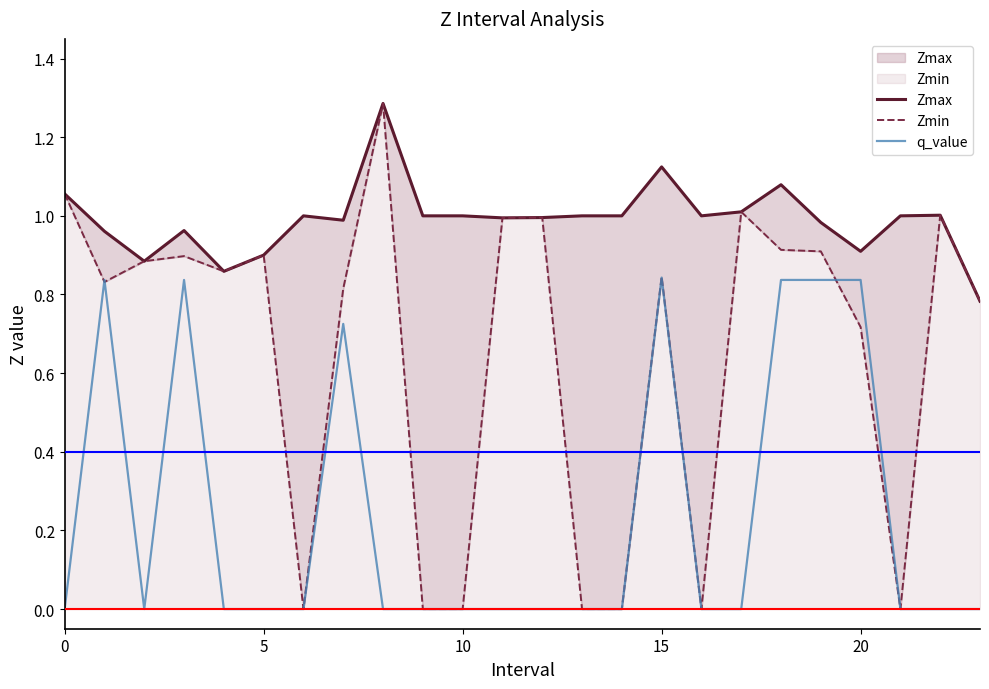

What is the difference between the second highest and second lowest values in the Zmin series?

1.1